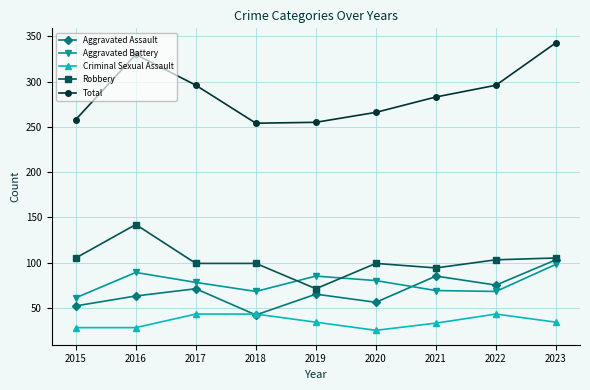

How many values in the Criminal Sexual Assault series are below 34?

4